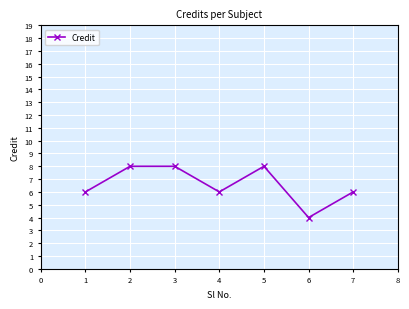

What is the smallest value displayed?

4